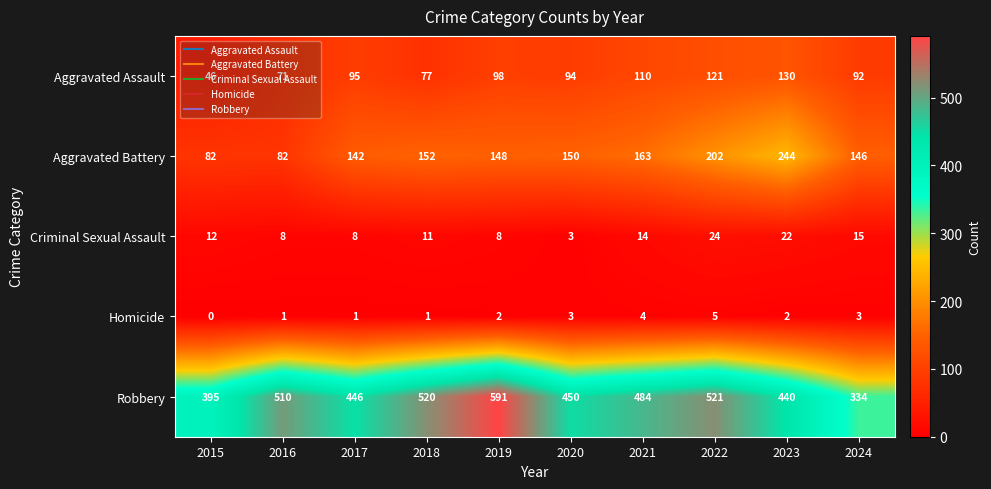

How many positive values does the Homicide series have?

9